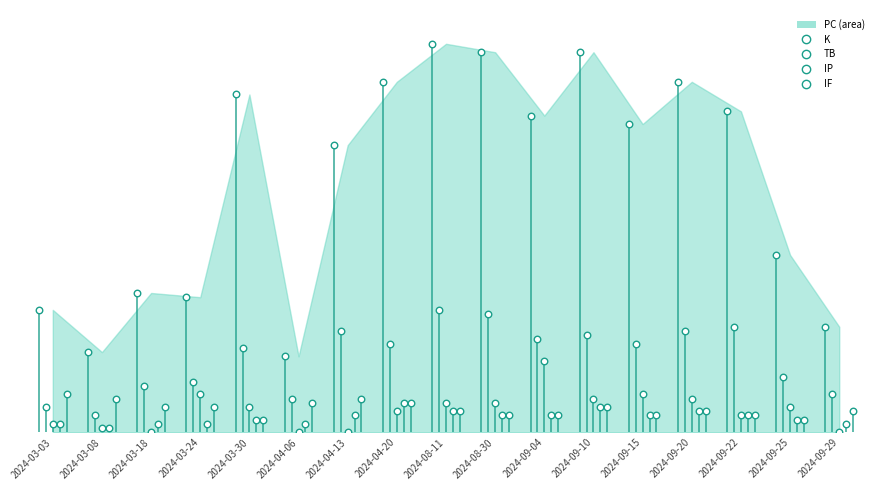

What are all the series names shown in the legend?

PC, K, TB, IP, IF